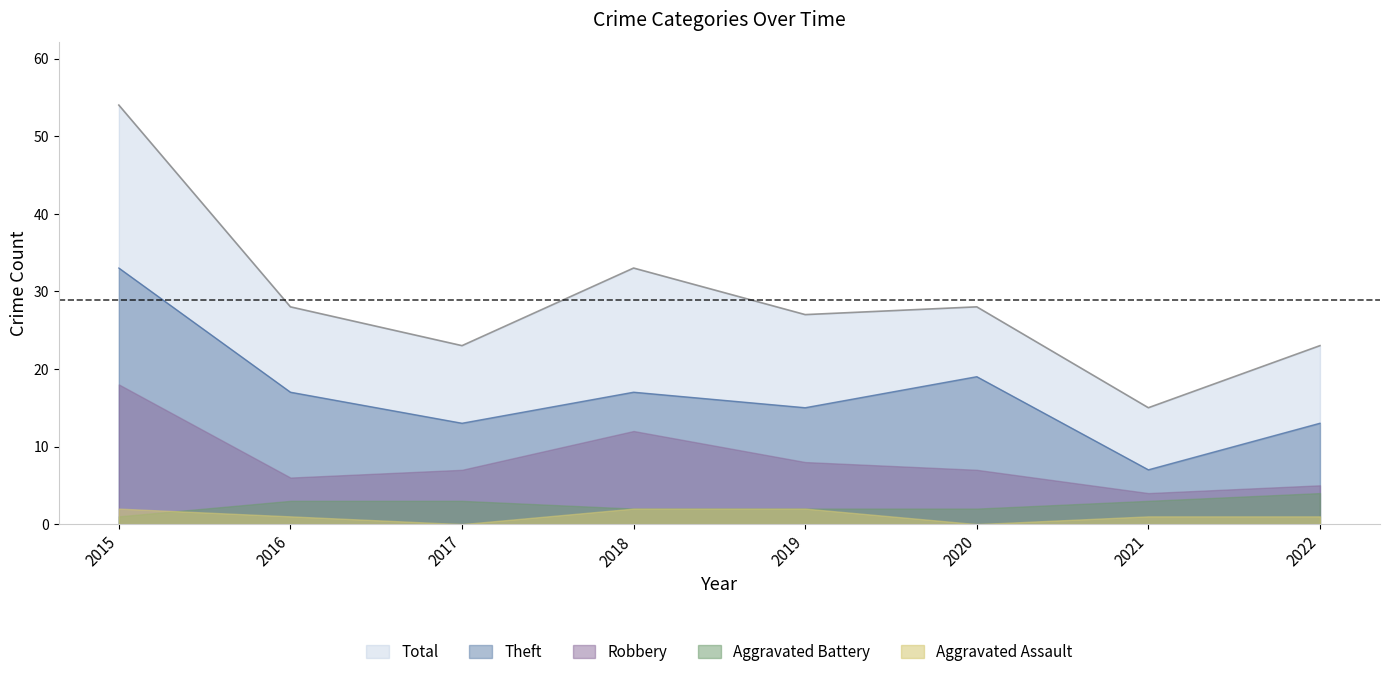

True or false: Total and Aggravated Battery intersect in this chart.

False